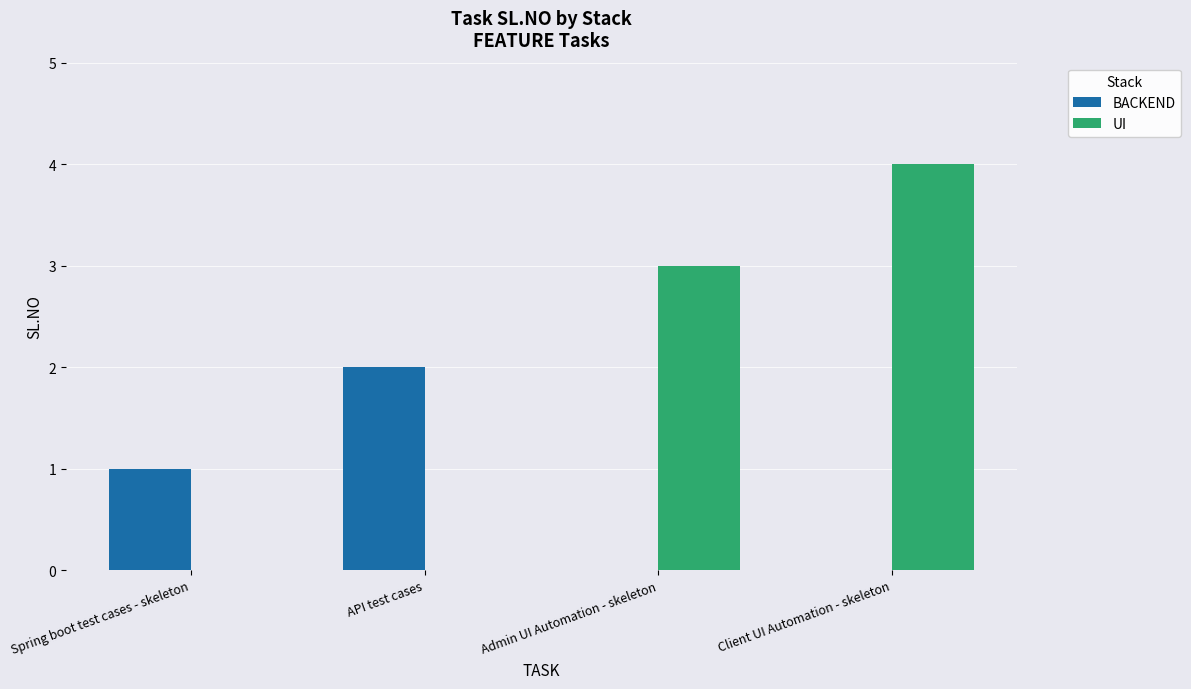

Are the bars horizontal?

No